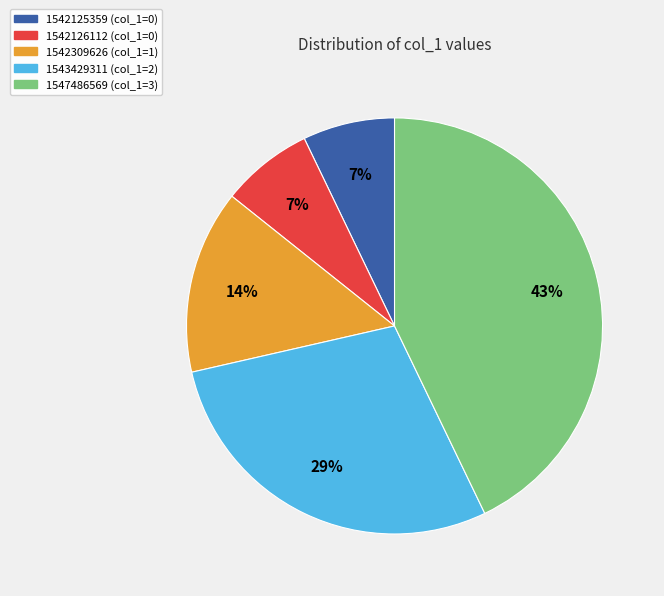

To the nearest percent, what is the difference between the 1542126112 (col_1=0) and 1547486569 (col_1=3) slice percentages?

36%